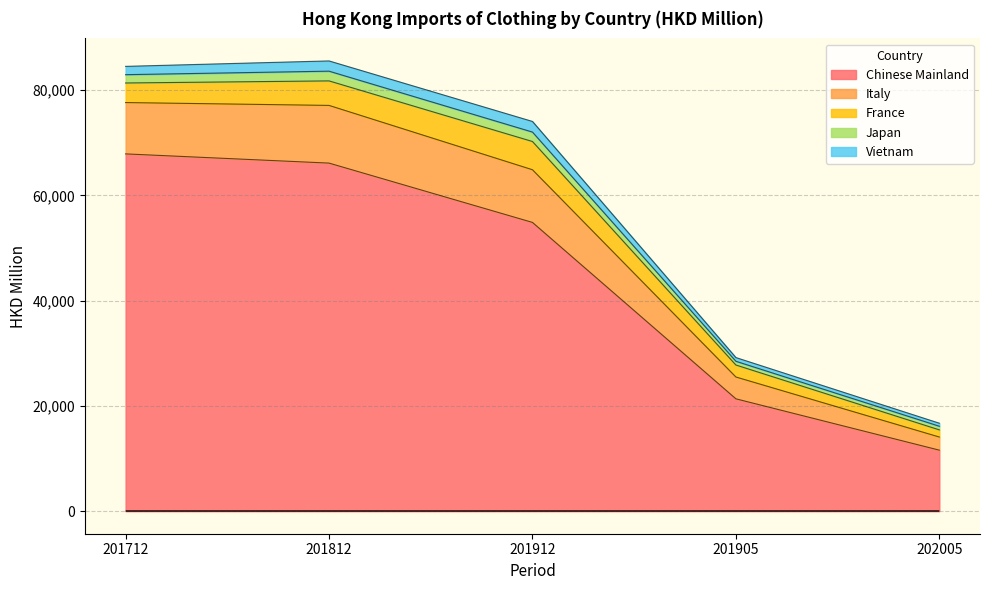

True or false: Italy and Japan intersect in this chart.

False